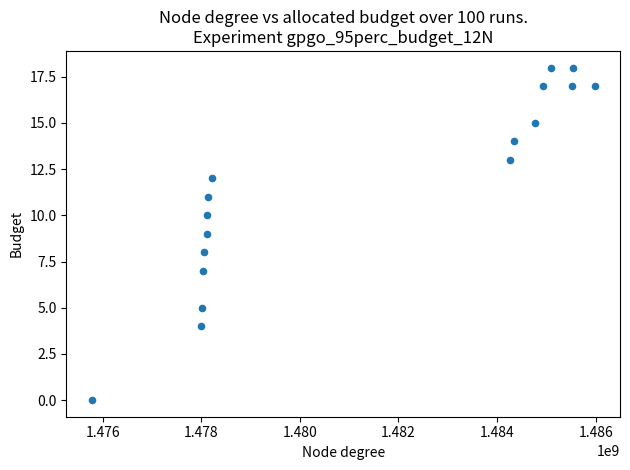

What is the range of X values (max minus min)?

10210319